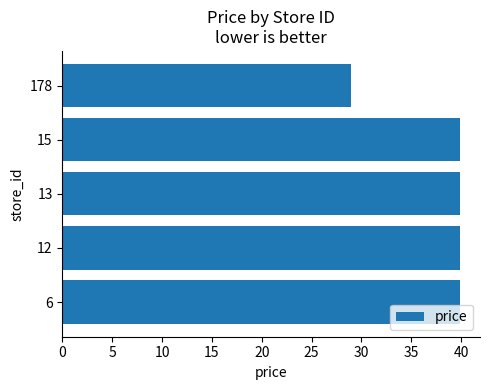

What is the ratio of the value at 12 to the value at 15?

1.0